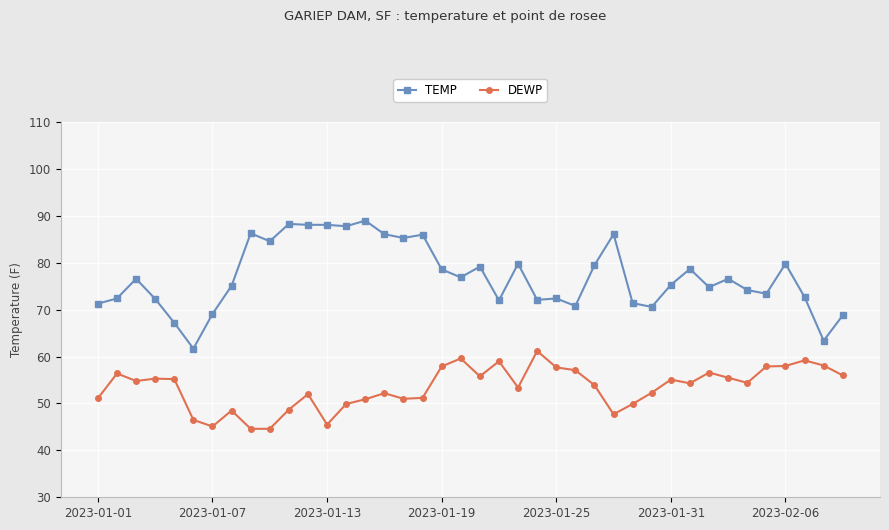

Count the number of categories in the chart.

40